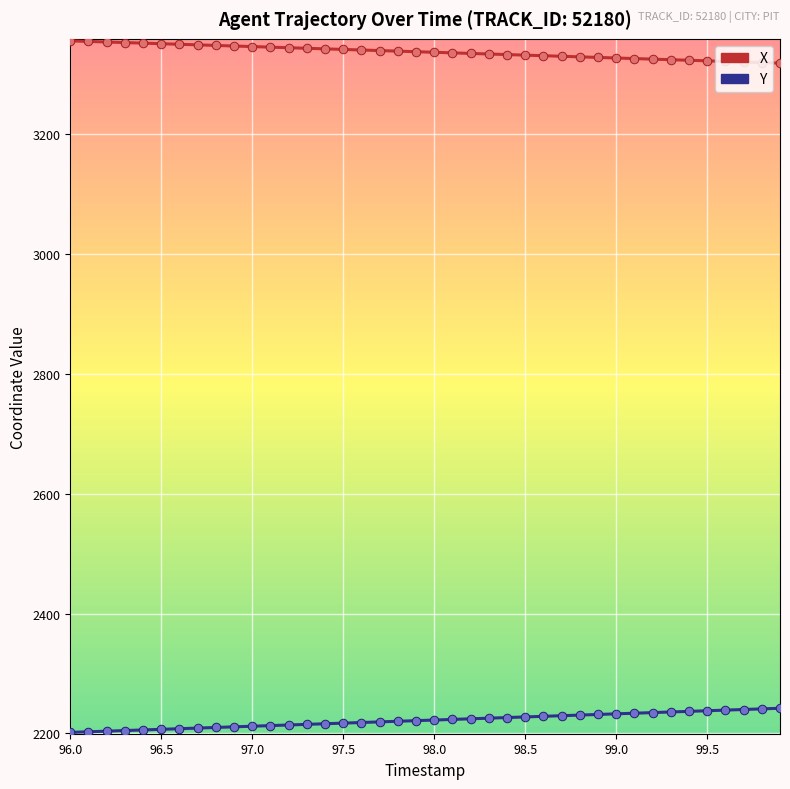

Which series has the largest total across all categories?

X